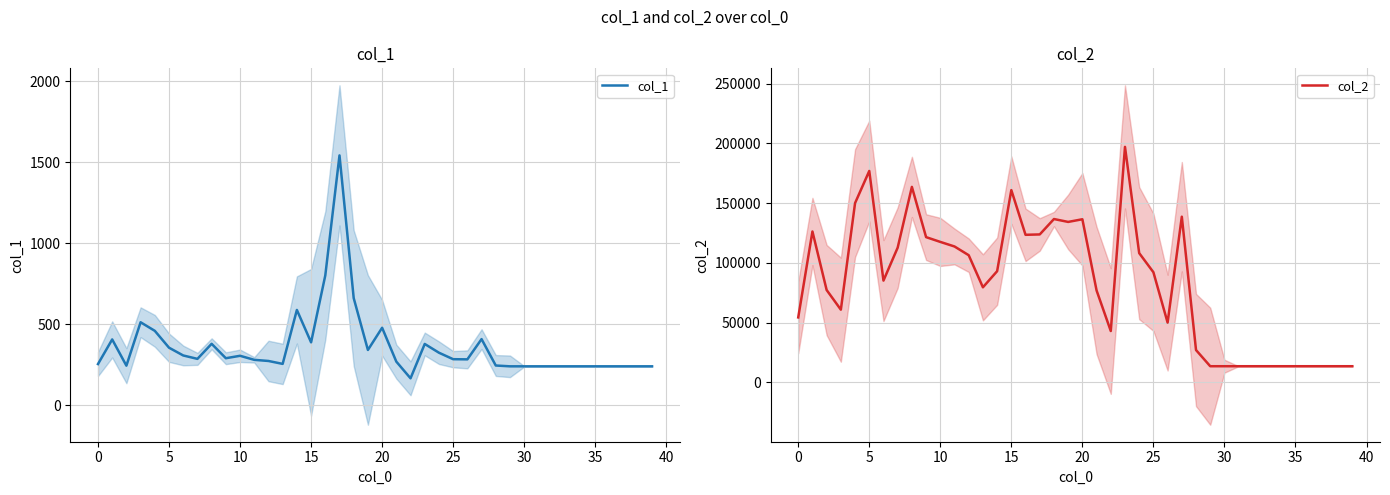

What is the minimum value for col_1?

166